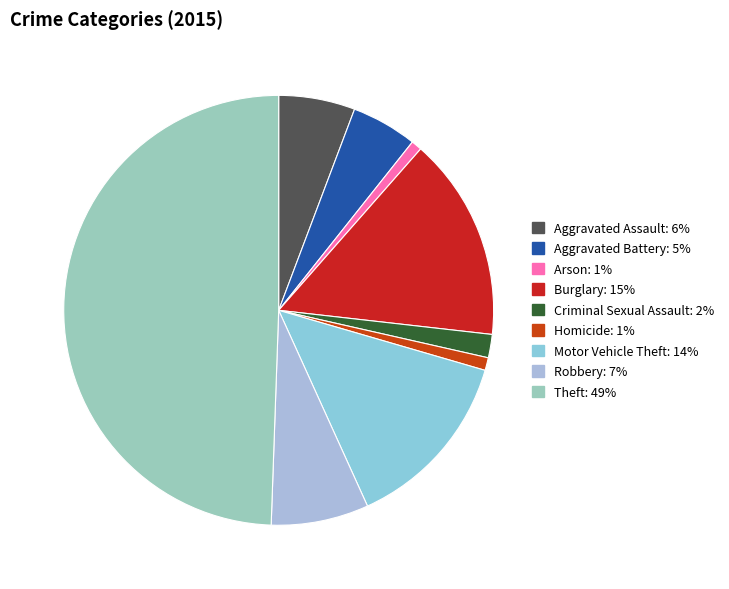

How many slices are in this pie chart?

9